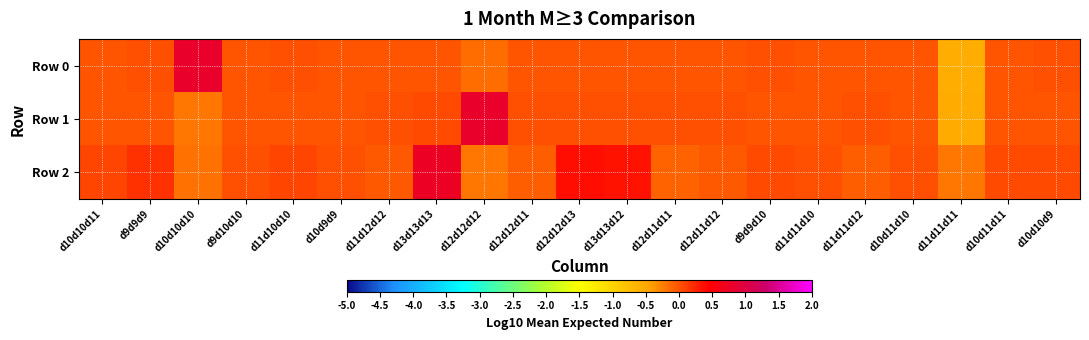

Which series has the largest total across all categories?

Row 2